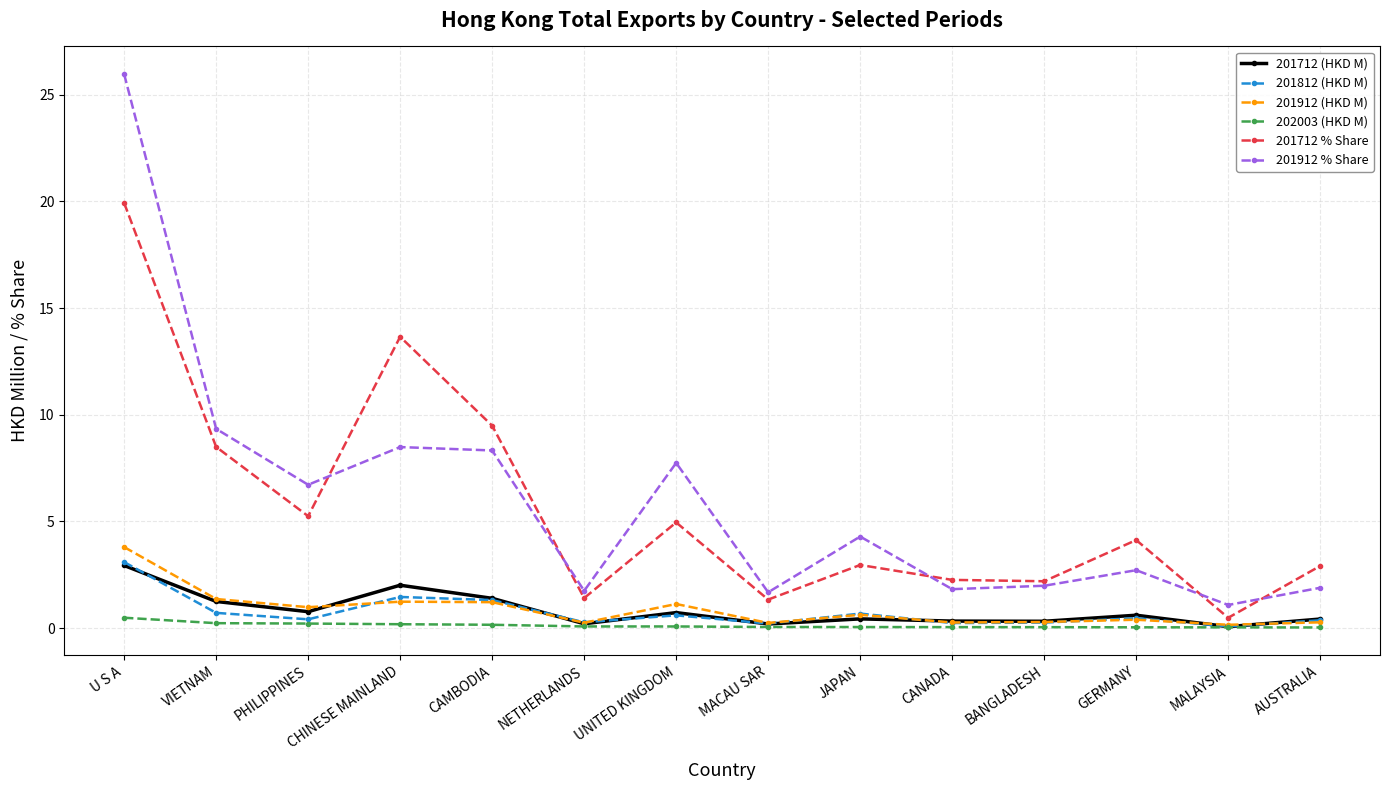

What is the difference between the highest and lowest values at U S A?

25.5